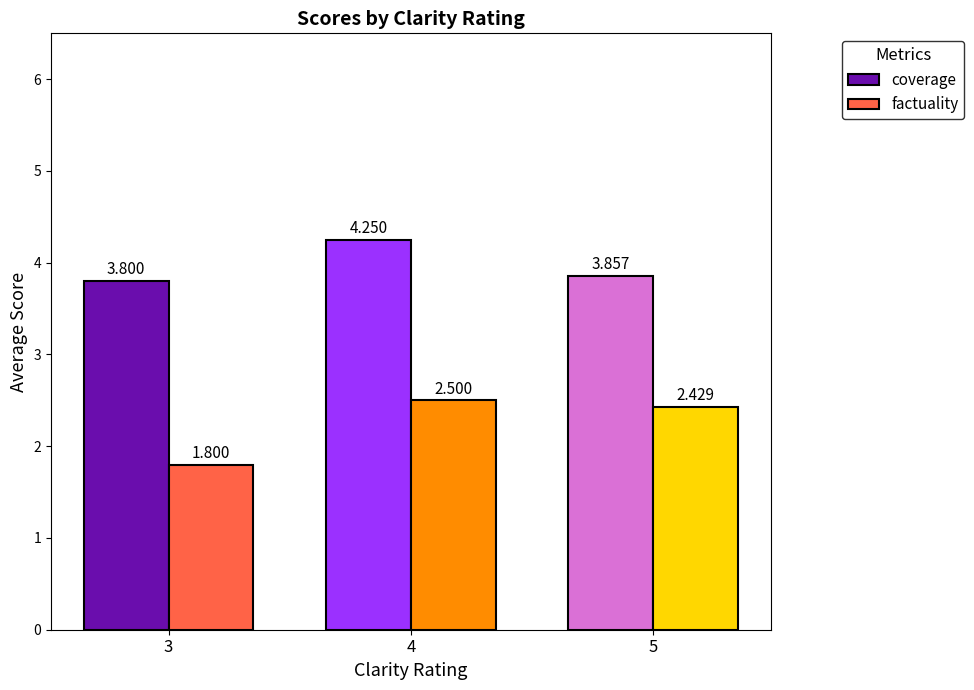

Count the coverage values in the range 3 to 4.

2